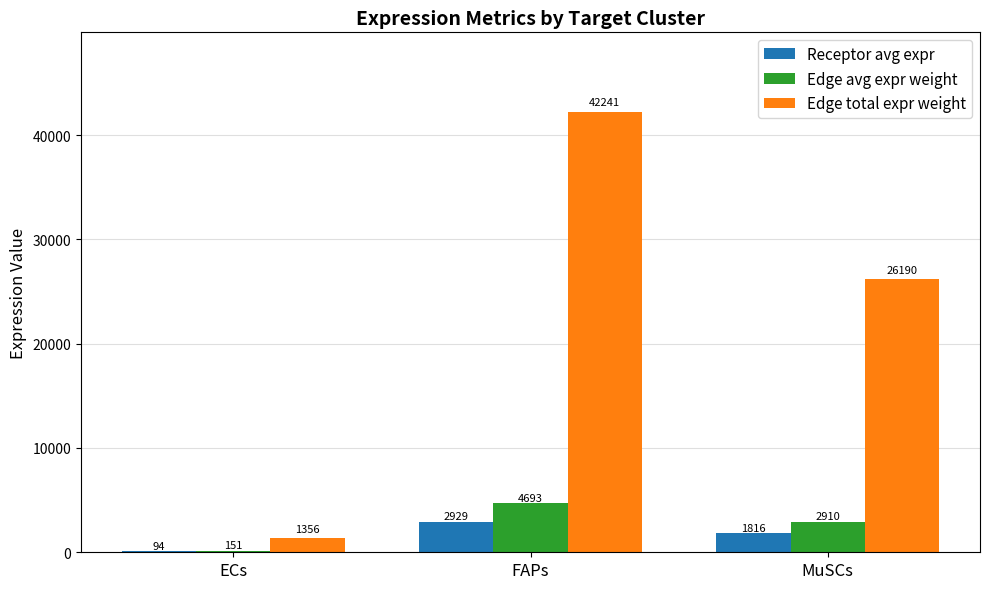

Between ECs and FAPs, which series saw the biggest shift?

Edge total expr weight